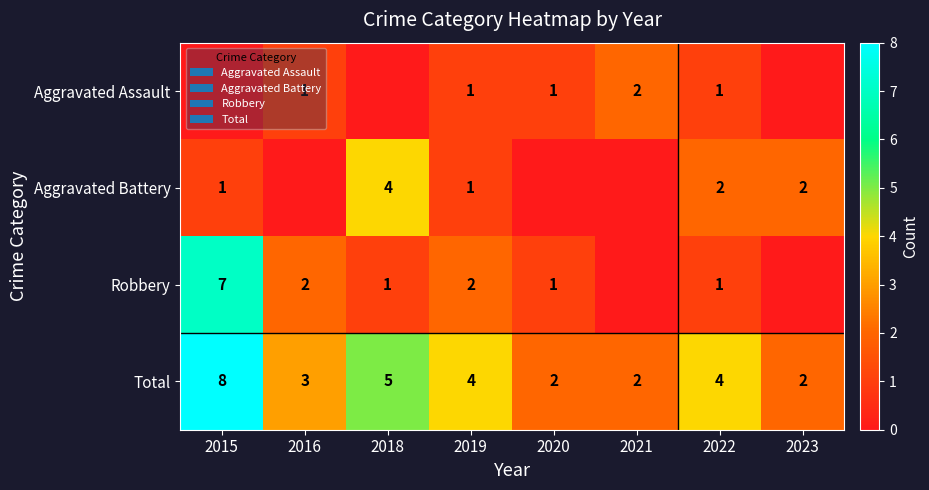

How many series are shown in this chart?

4